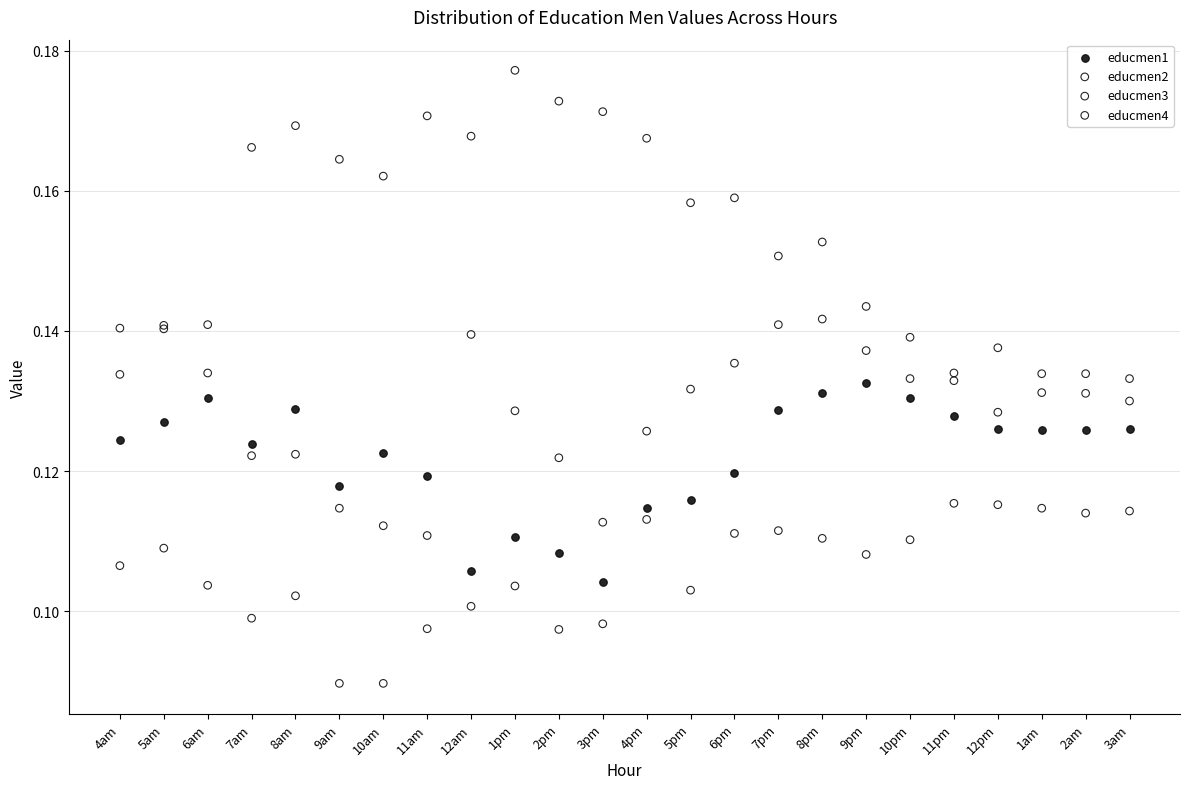

Which series has the largest Y range (max minus min)?

educmen4